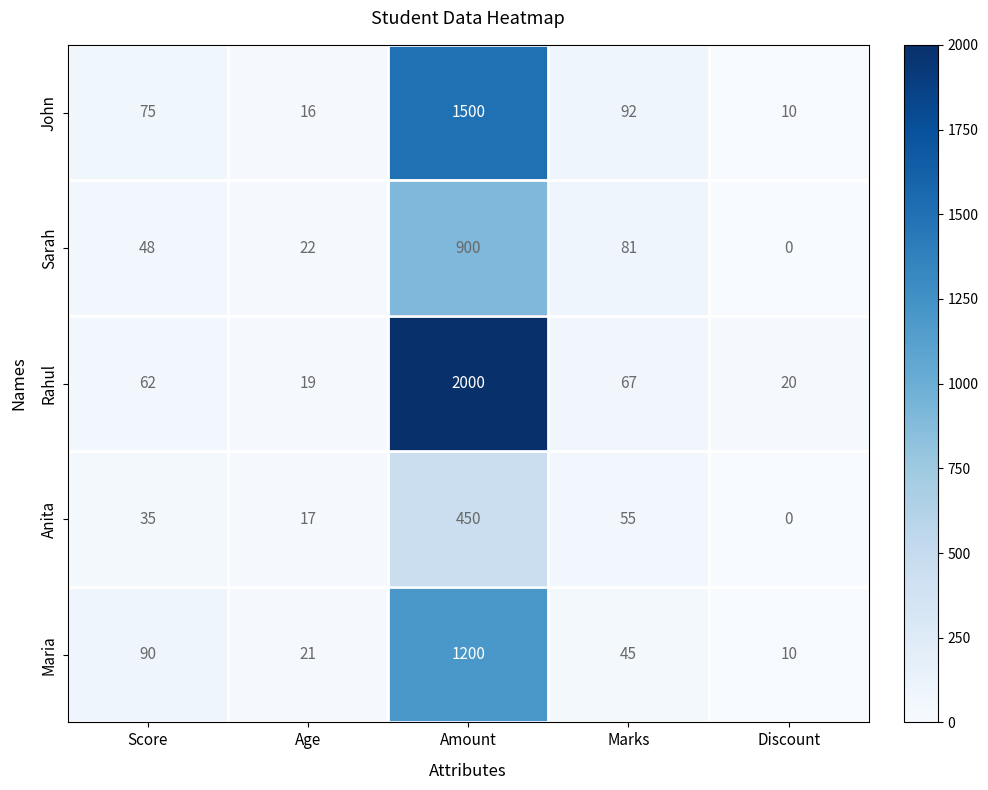

Read the John value at Age, to the nearest 10.

20